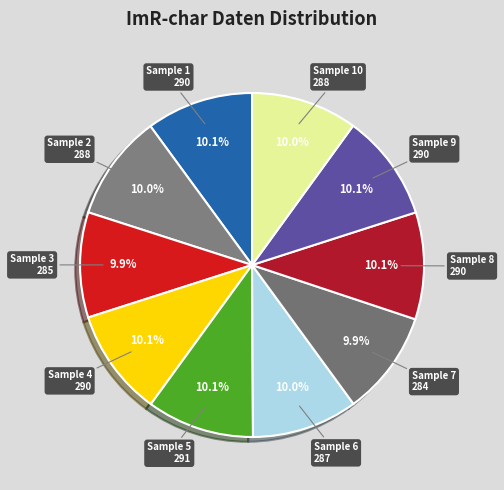

What percentage is NOT represented by Sample 2?

90.0%